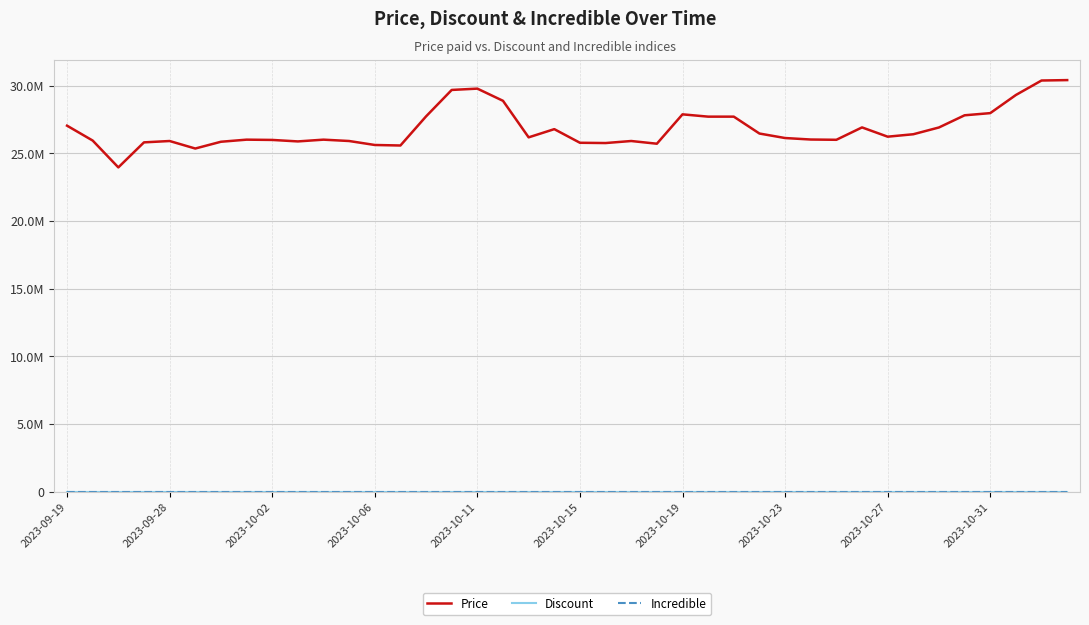

Is this an area chart (filled region under the line)?

No